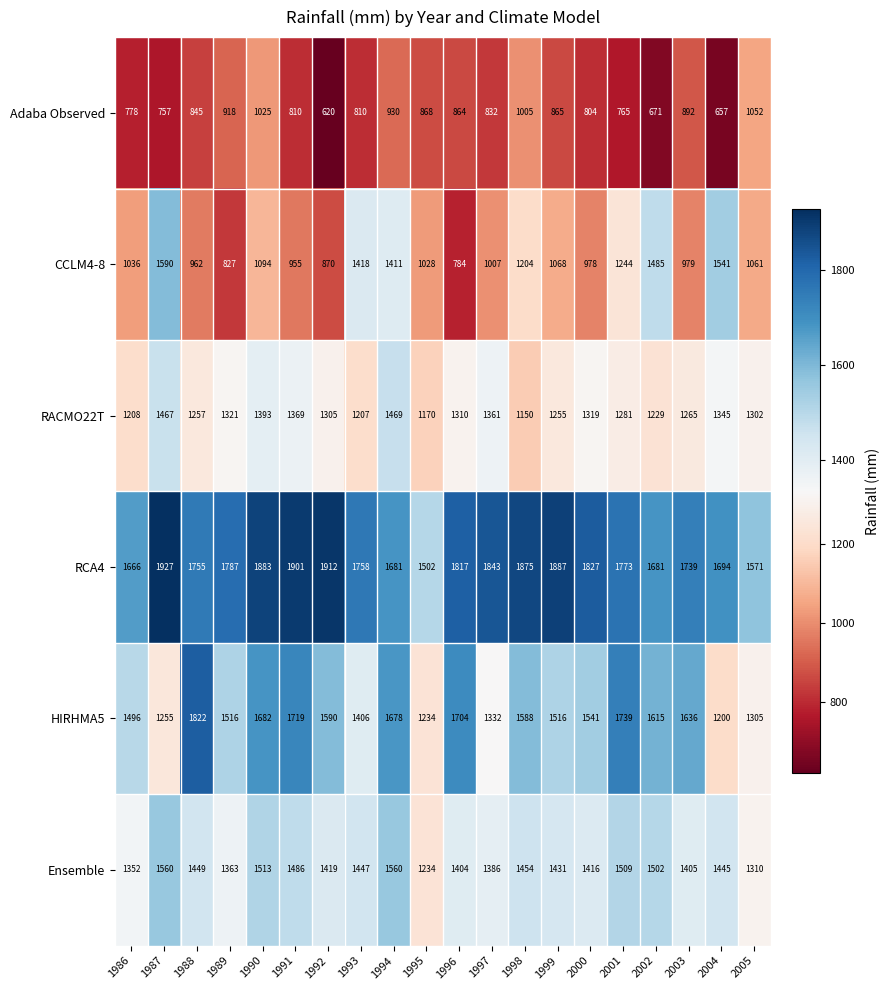

What is the difference between the highest and lowest values at 1993?

948